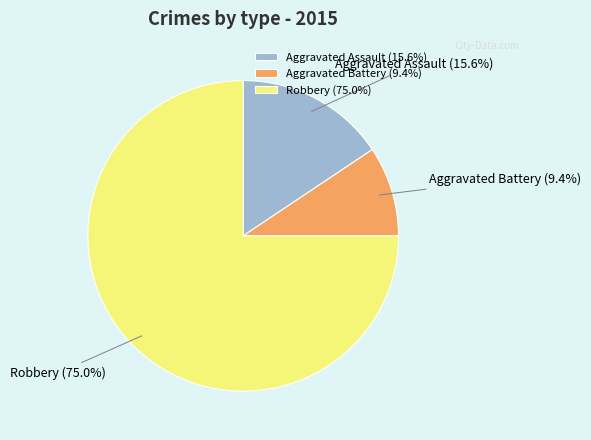

To the nearest percent, what is the difference between the Aggravated Battery and Aggravated Assault slice percentages?

6%